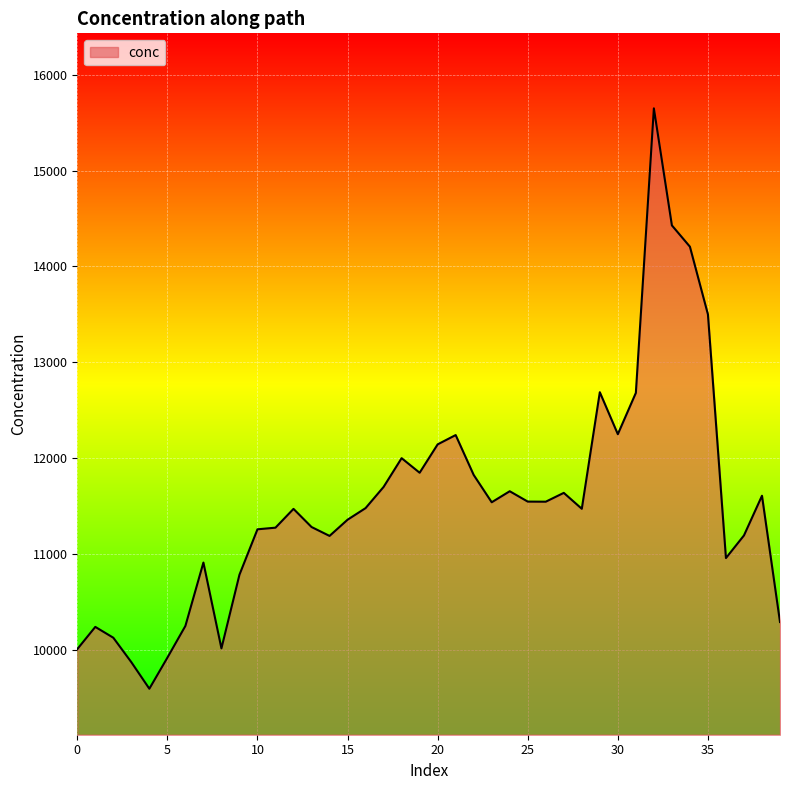

What is the difference between the maximum and minimum values?

6054